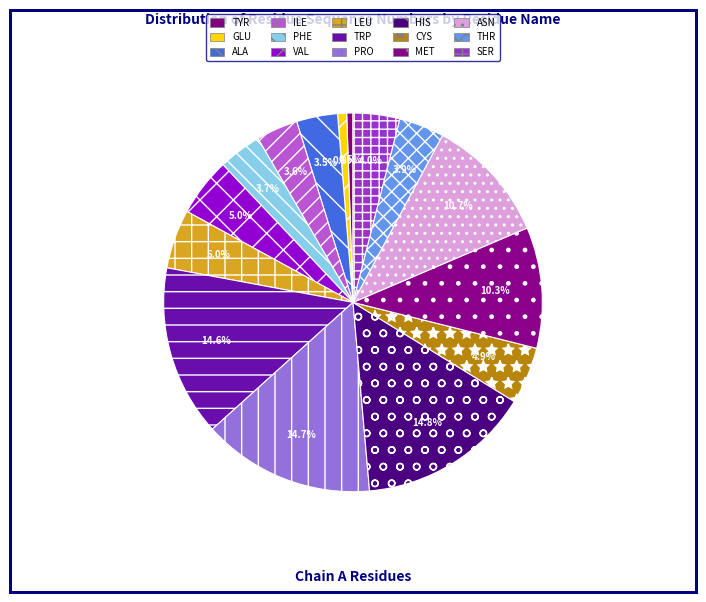

Combined, what portion of the pie is CYS and TYR?

5.4%